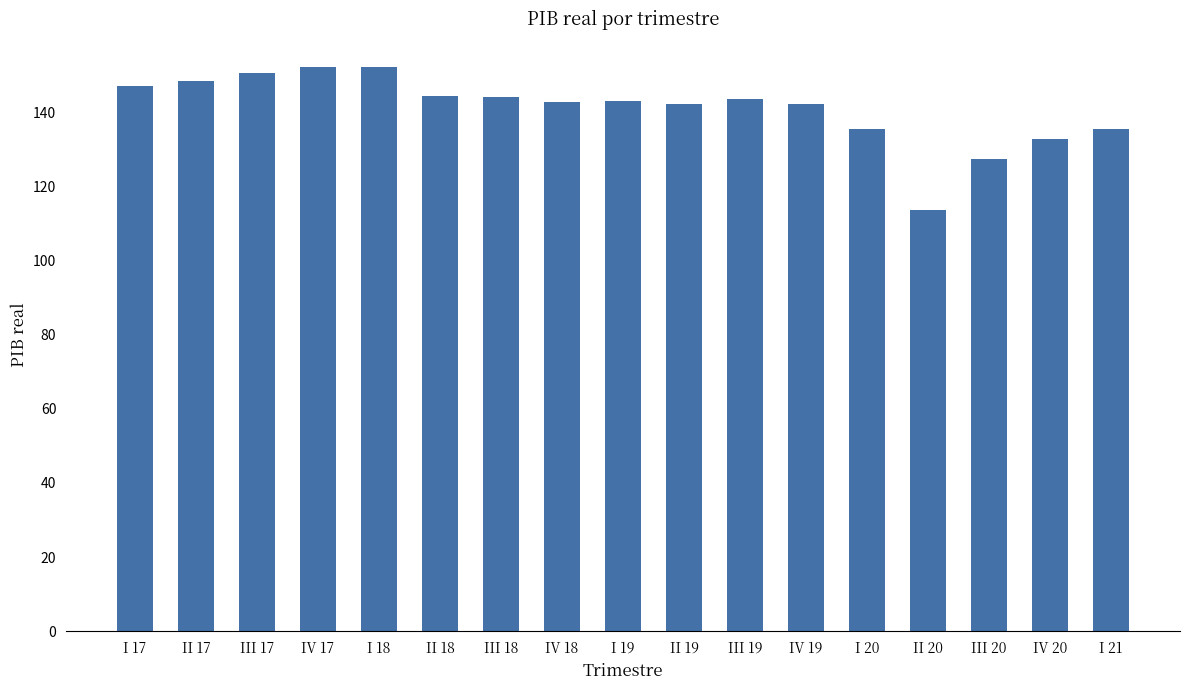

What is the minimum value shown in the chart?

113.5